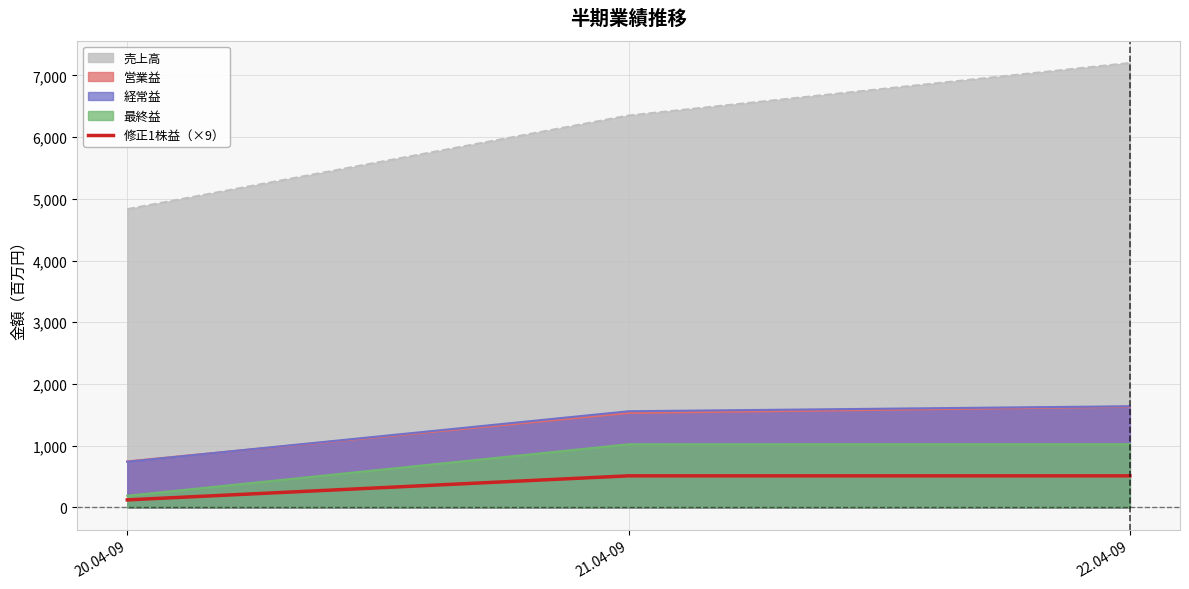

Which series has the largest range (max minus min)?

売上高